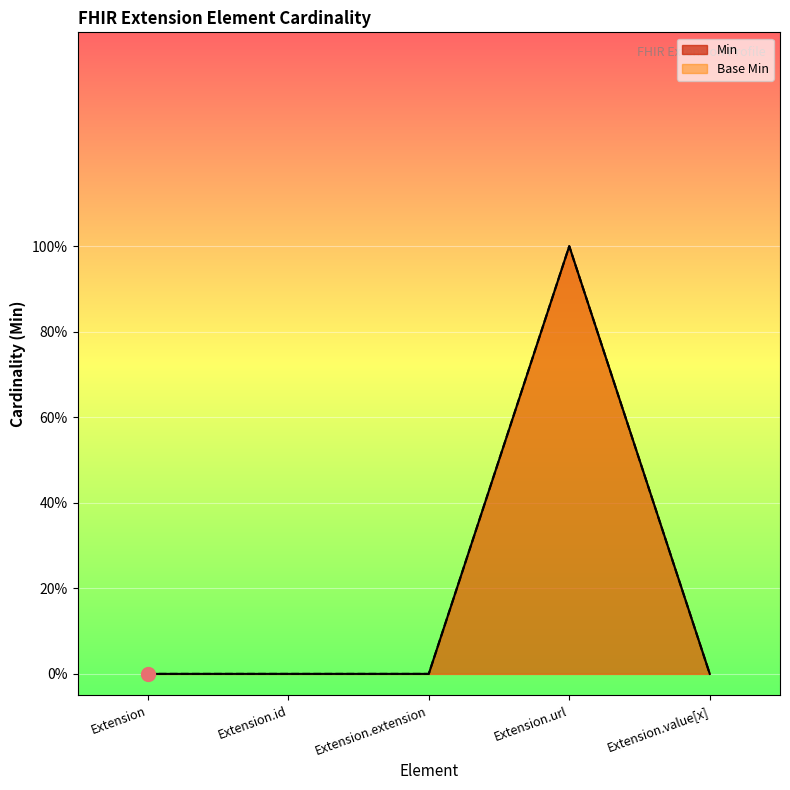

What is the total value across all series at Extension.url?

2